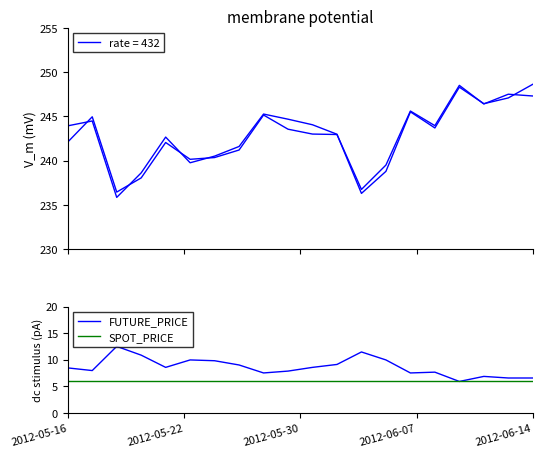

What is the total value across all series at 13?

15.9